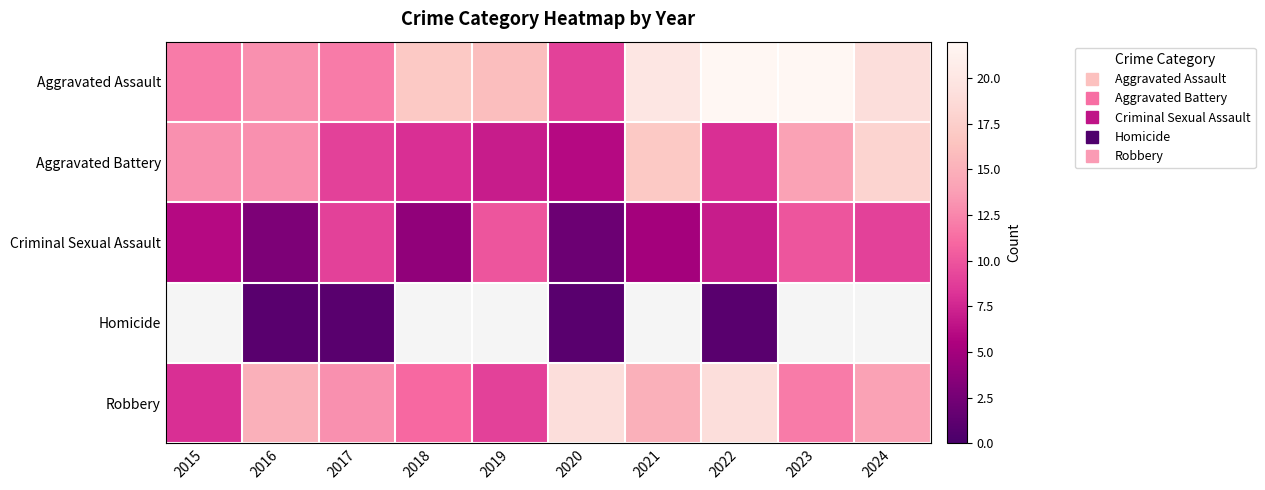

What is the difference between the maximum and second lowest values in the Criminal Sexual Assault series?

7.0